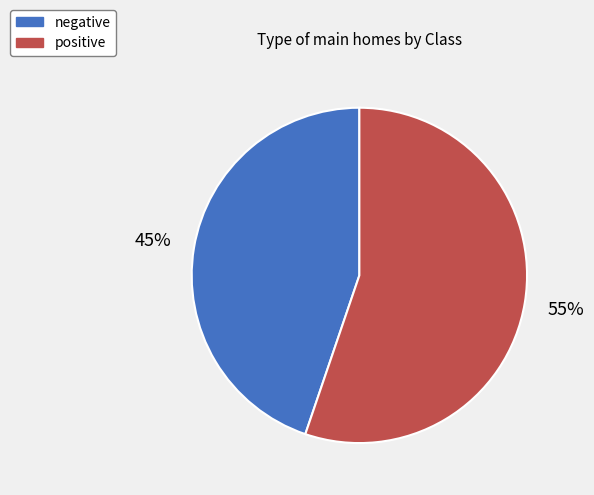

Is negative the majority of the pie?

No